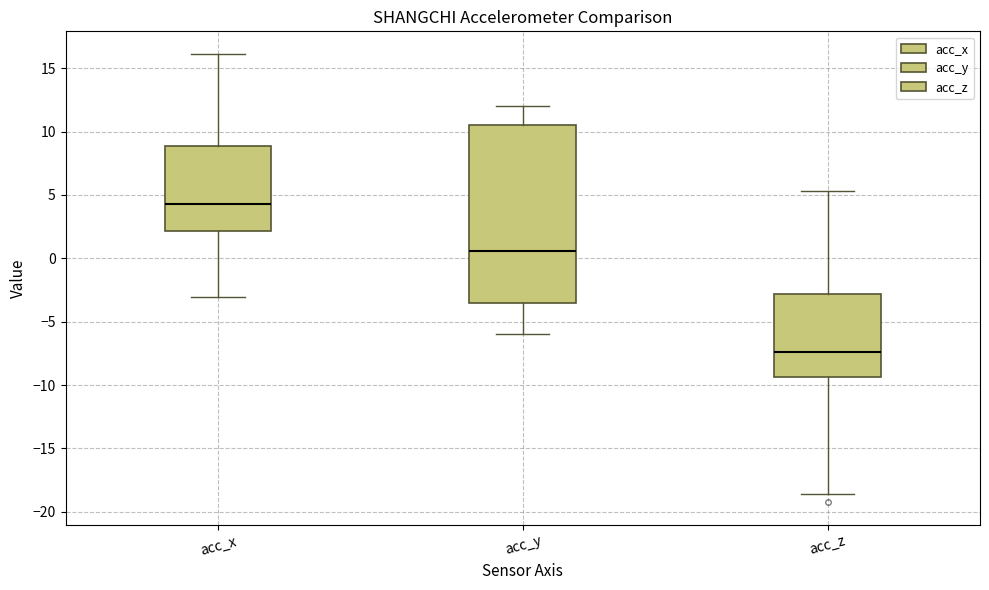

Which box is the tallest, from its lower edge to its upper edge?

acc_y